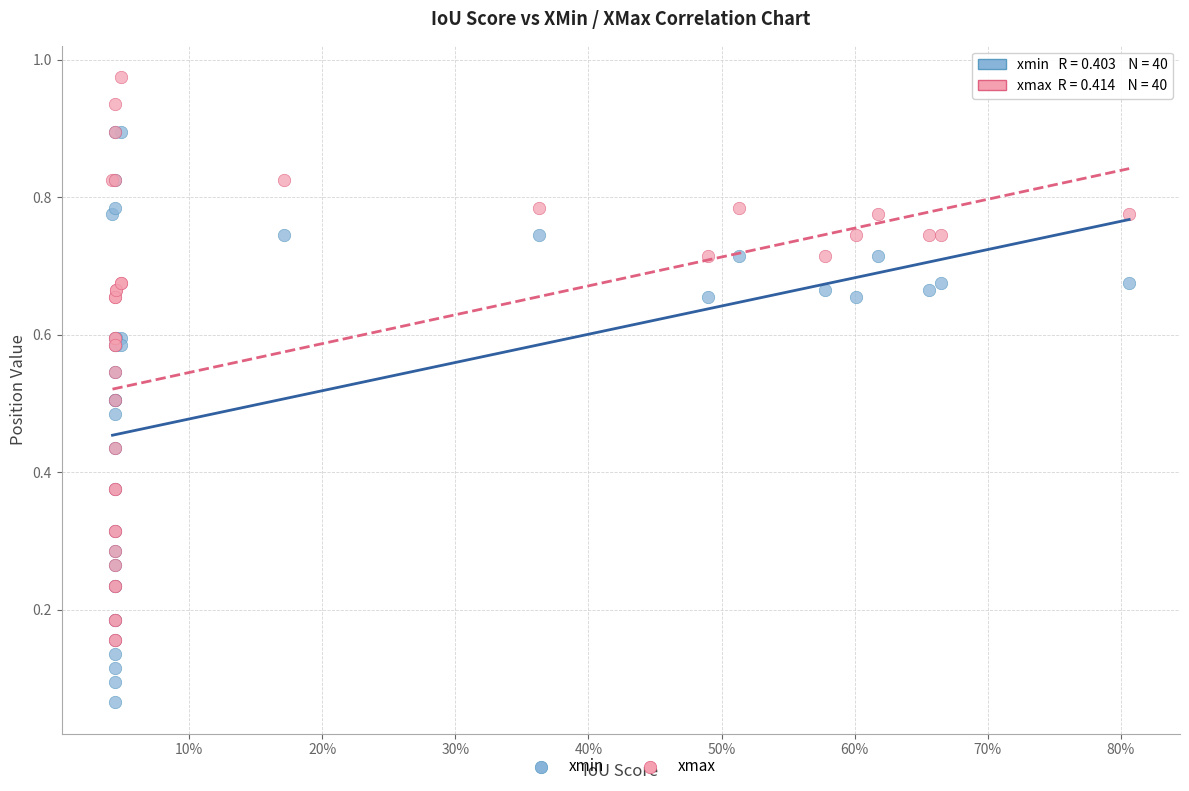

What are all the series names shown in the legend?

xmin, xmax